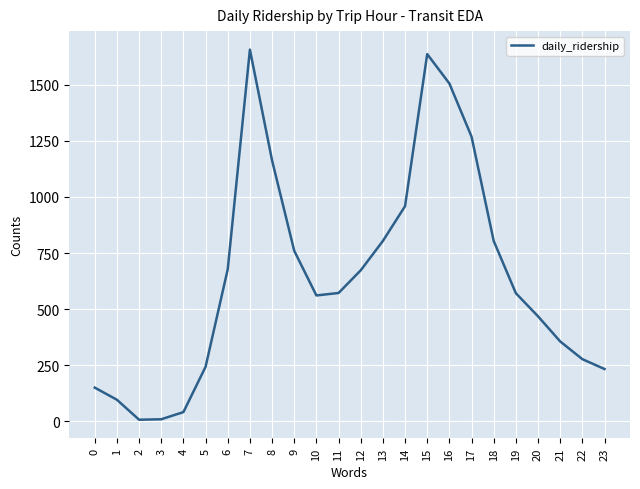

What is the maximum value shown in the chart?

1657